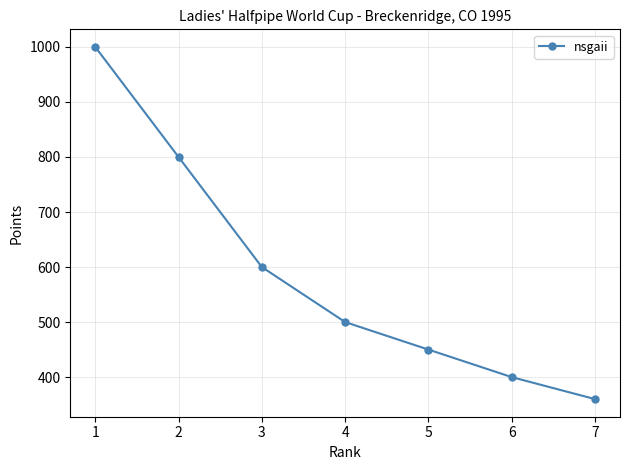

What is the average value?

587